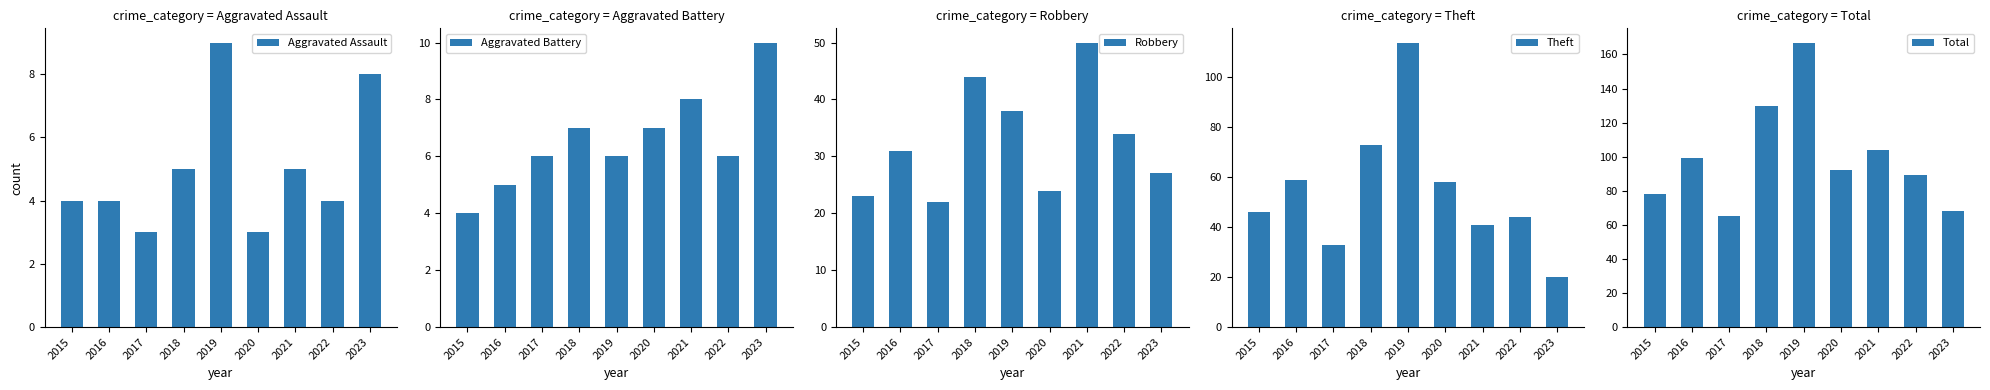

What are all the series names shown in the legend?

Aggravated Assault, Aggravated Battery, Robbery, Theft, Total